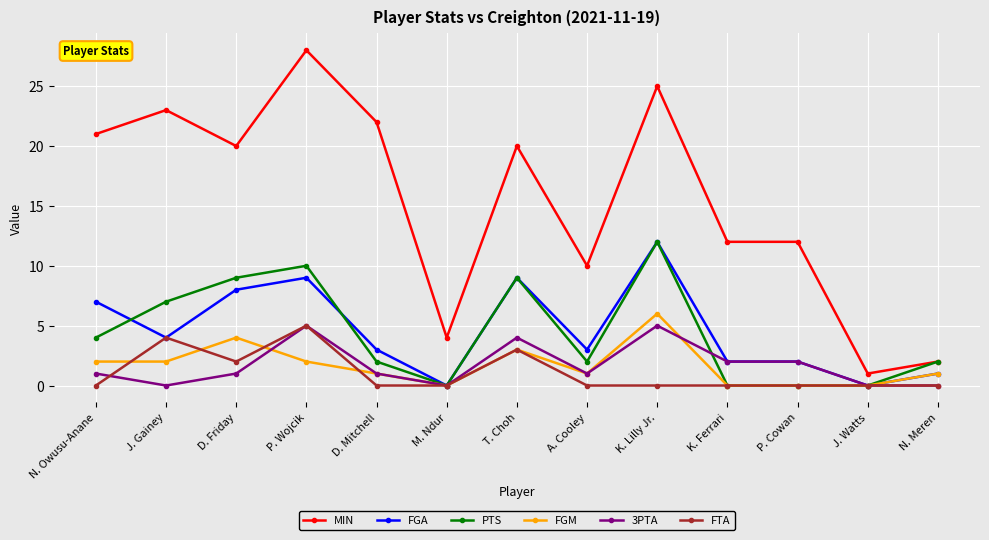

Does the chart display data point markers on the line(s)?

Yes